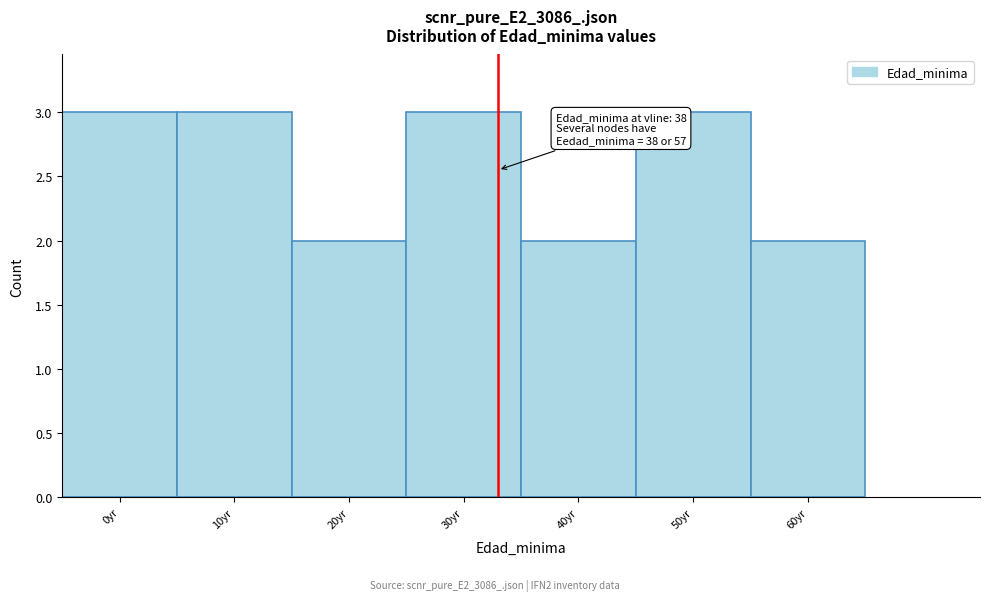

Reading left to right, extract all data points from this chart.

0yr=3	10yr=3	20yr=2	30yr=3	40yr=2	50yr=3	60yr=2